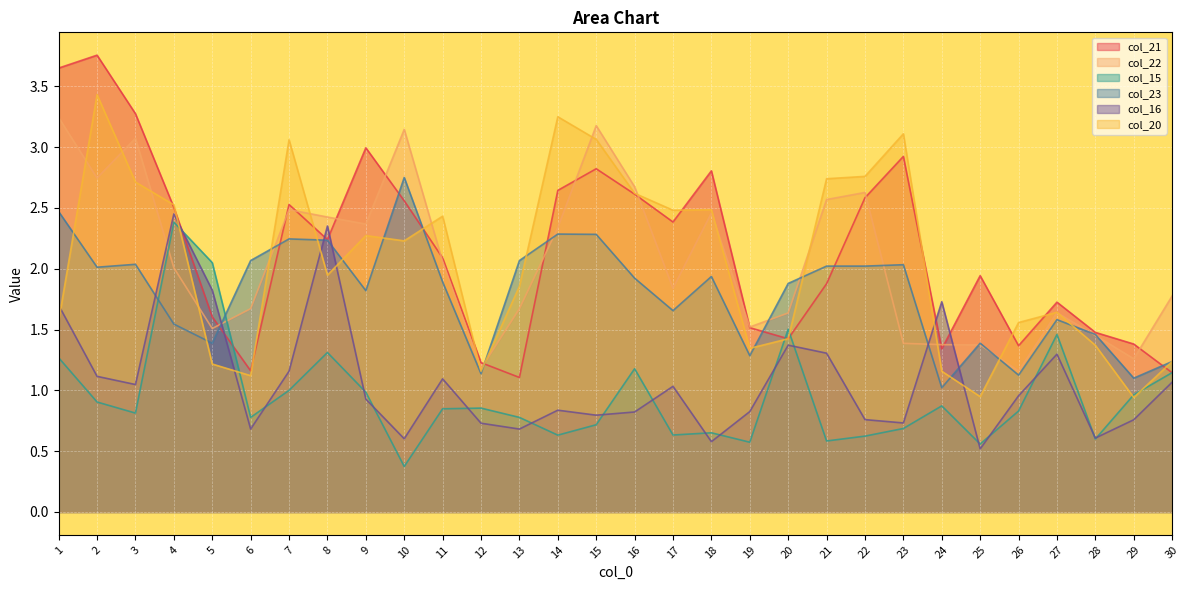

Which series has the widest spread of values?

col_21